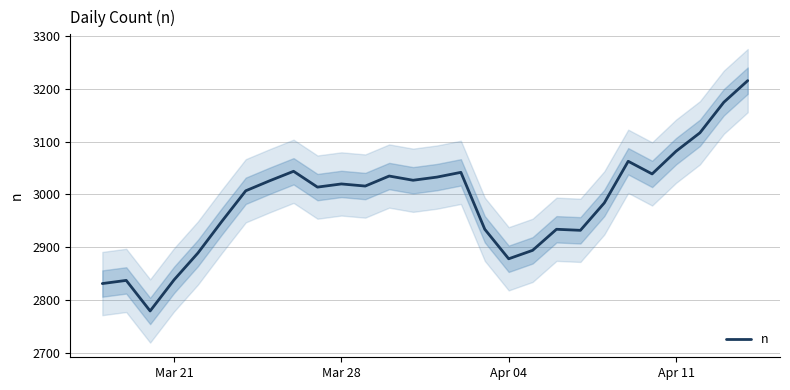

What is the sum of all values?

83635